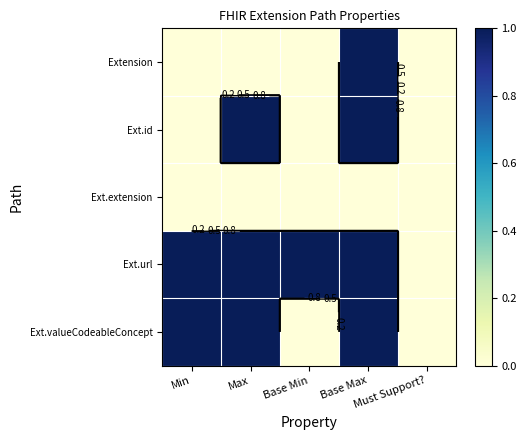

How many series are shown in this chart?

5